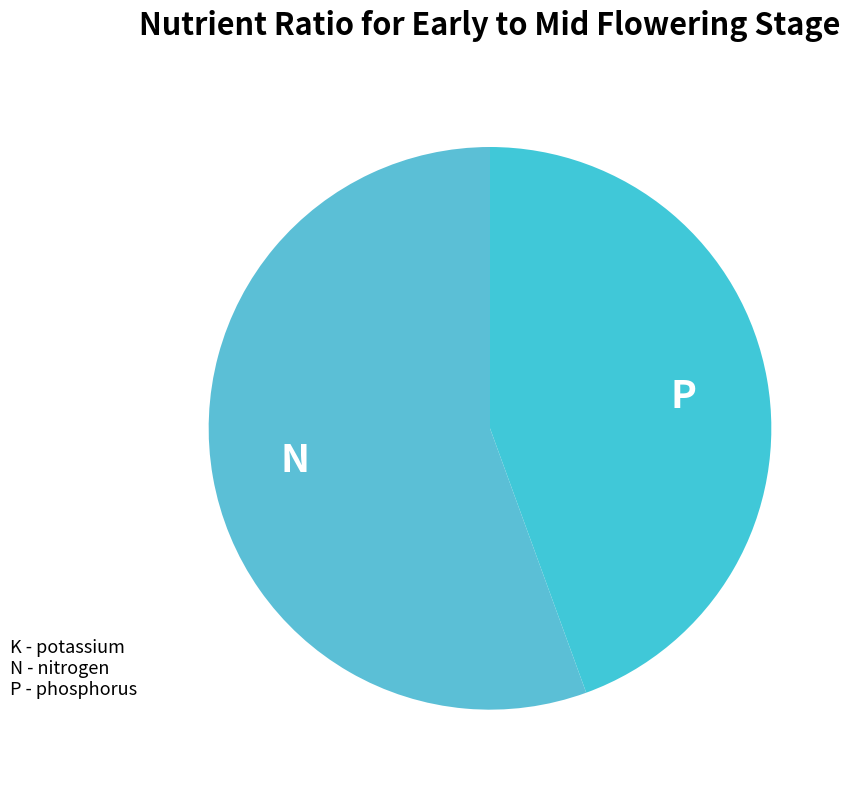

The N slice represents 56% of the pie. True or false?

True